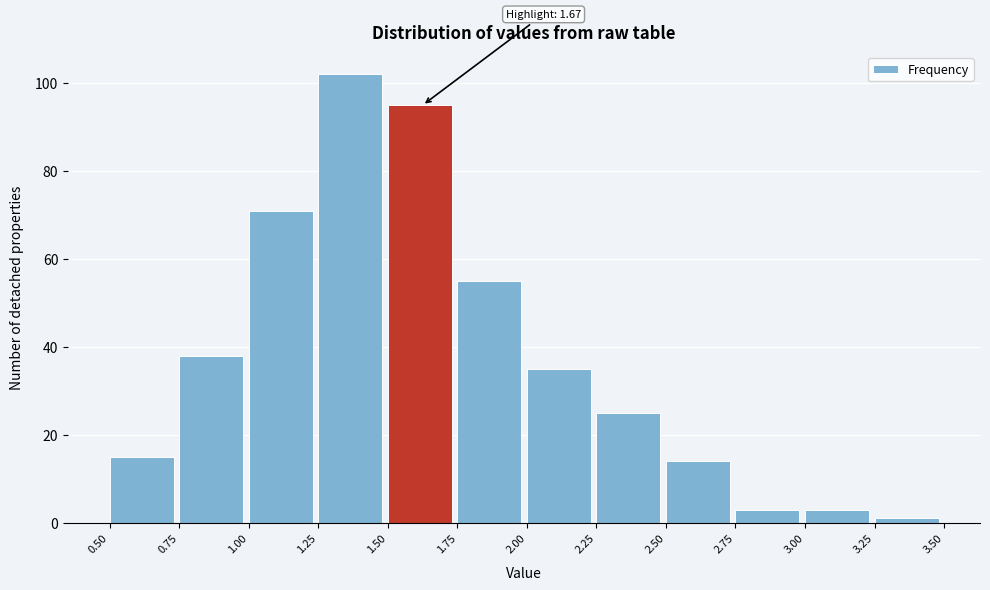

Over which range of the x-axis is the bar tallest?

1.25 to 1.50